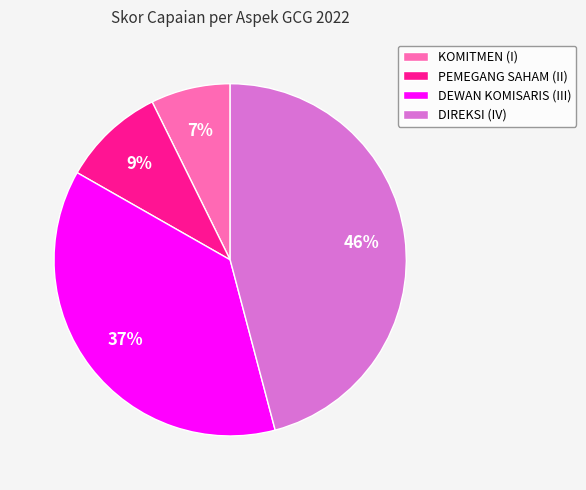

To the nearest percent, what portion does KOMITMEN (I) represent?

7%